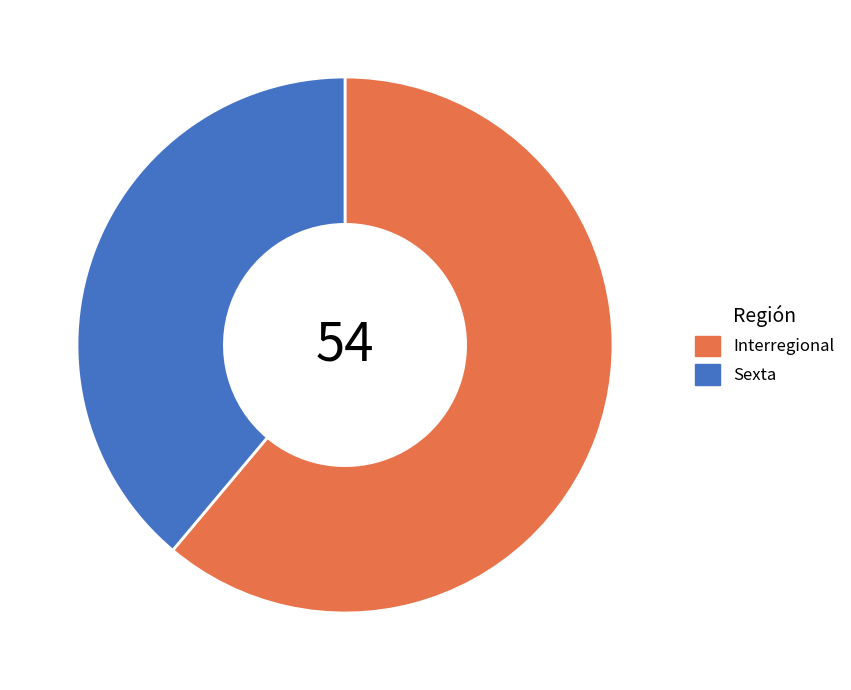

Rank the categories by value from lowest to highest.

Sexta, Interregional